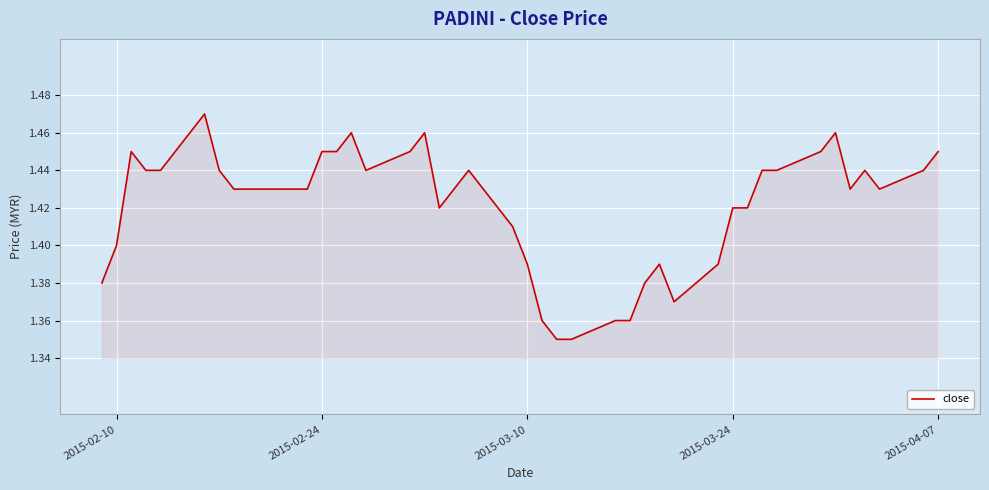

Does the chart display data point markers on the line(s)?

No